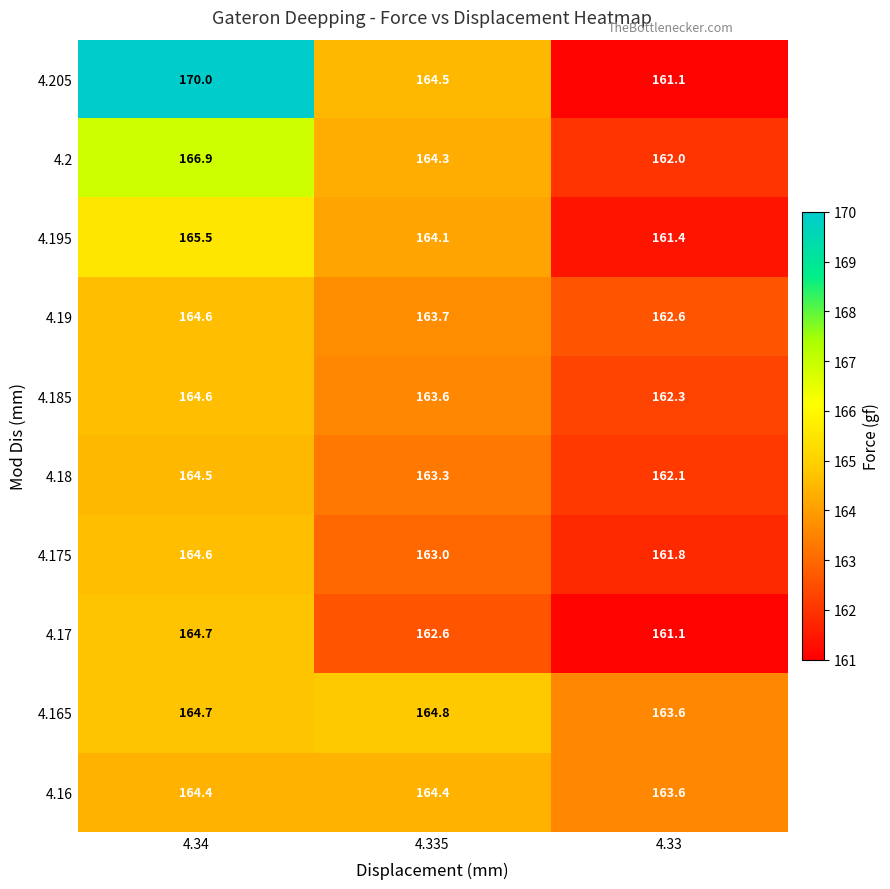

Which label corresponds to the largest value in the chart?

4.34